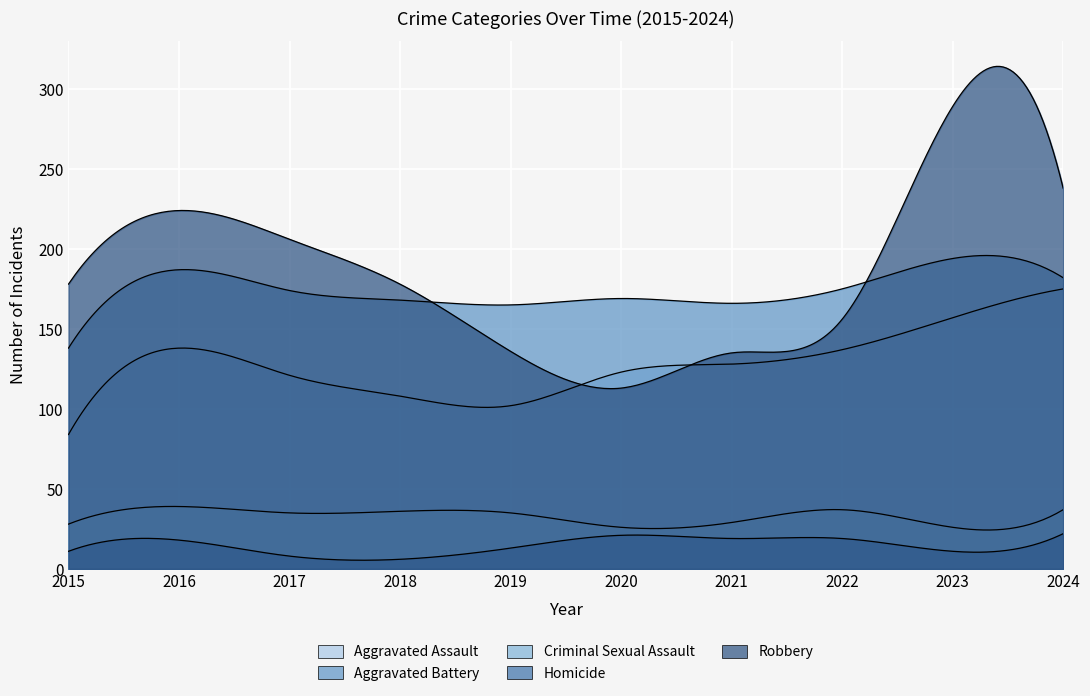

True or false: Homicide and Aggravated Battery cross at least once.

False